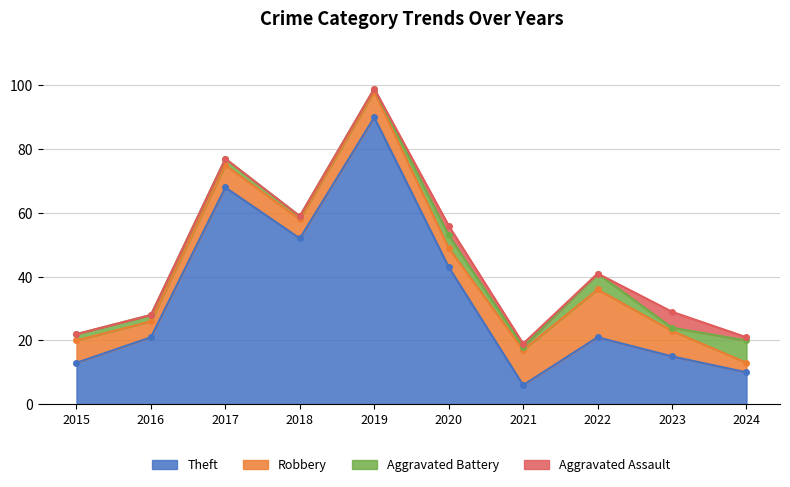

How many distinct data groups are displayed?

4